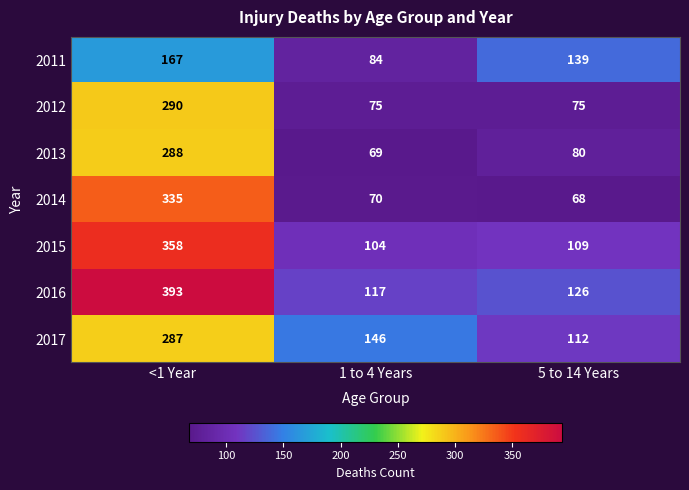

The 2011 series shows 98 at <1 Year. True or false?

False